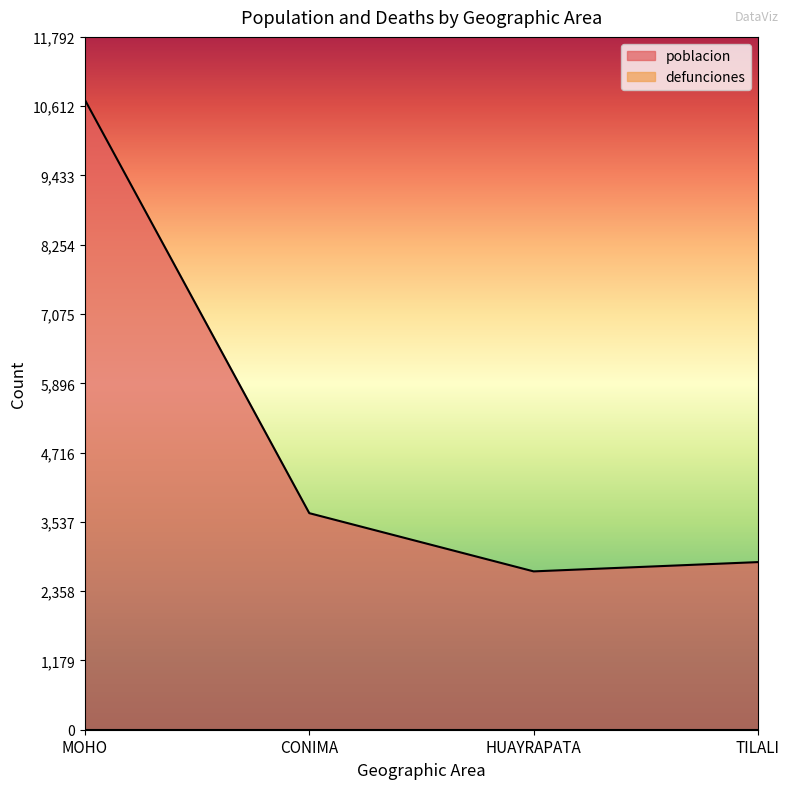

The value at CONIMA is 3686. True or false?

True